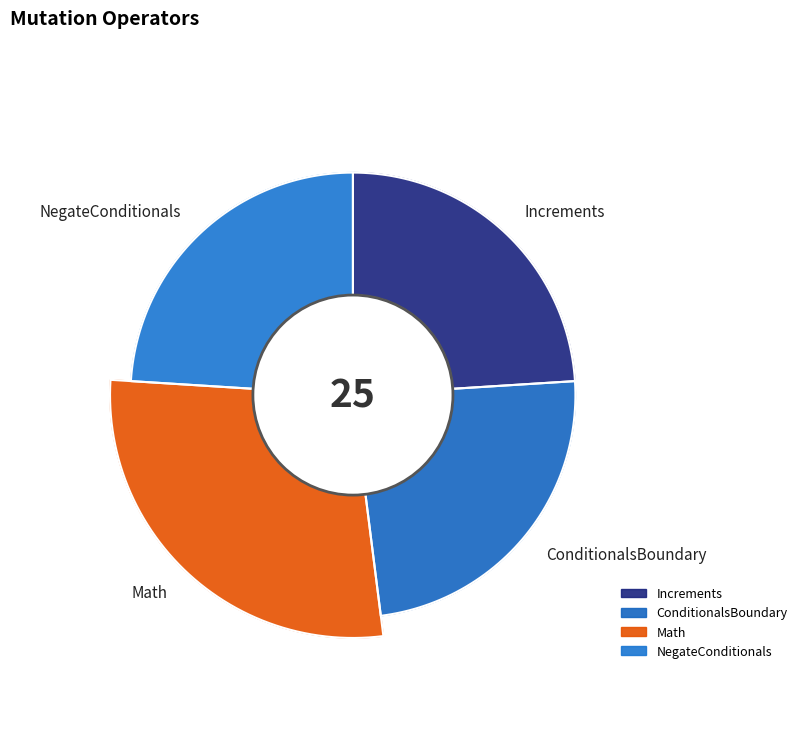

Does Increments represent more than half of the total?

No